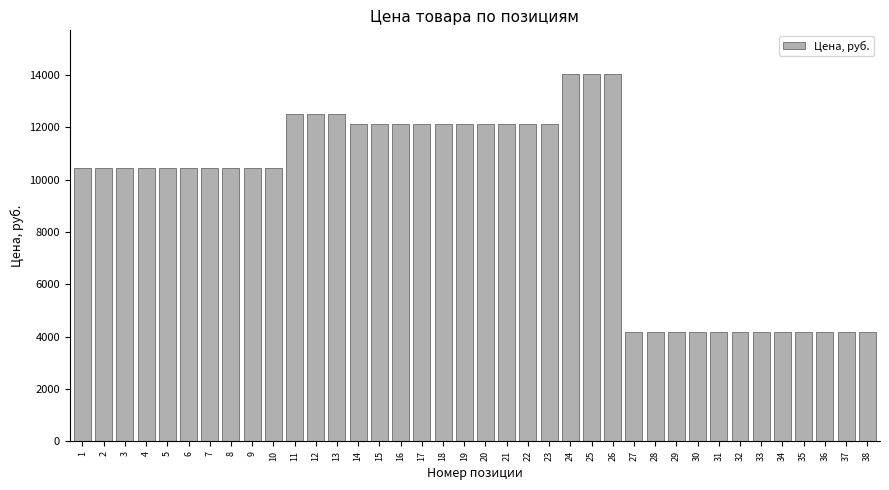

What is the sum of all values?

355142.4